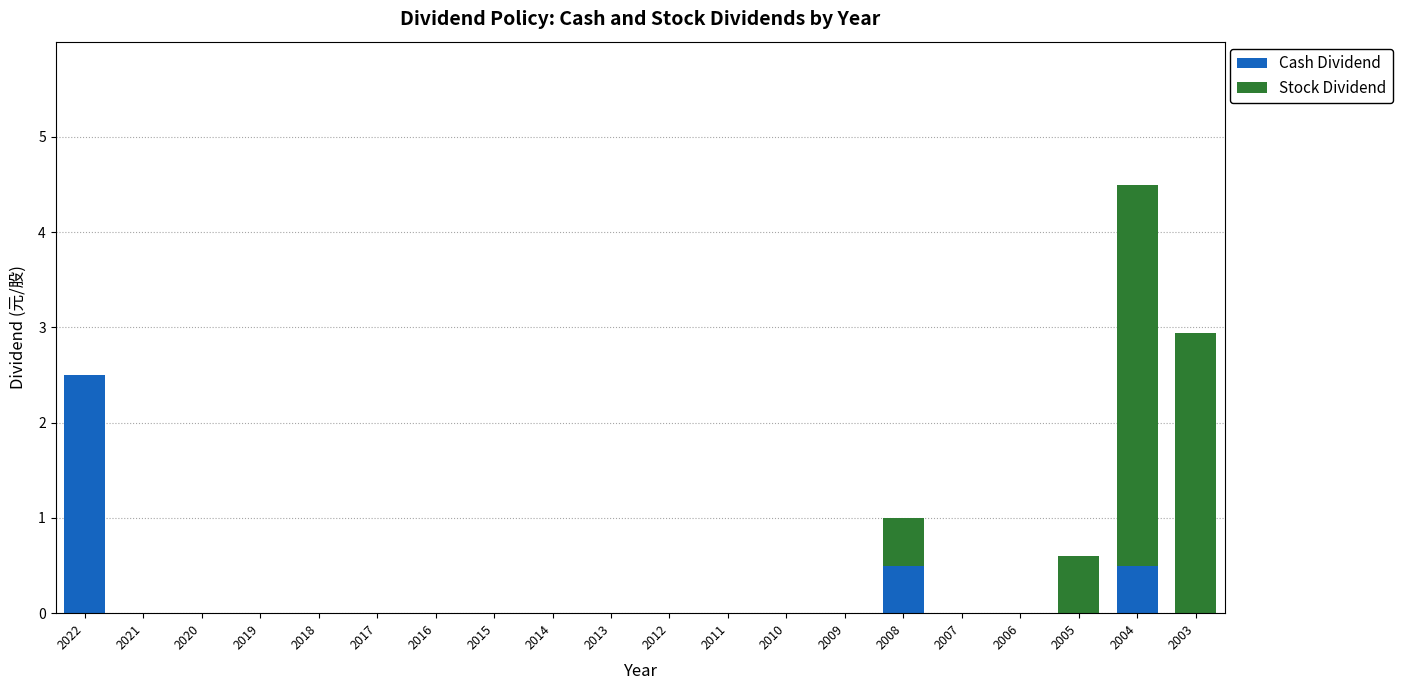

The Cash Dividend series shows 0.9 at 2018. True or false?

False